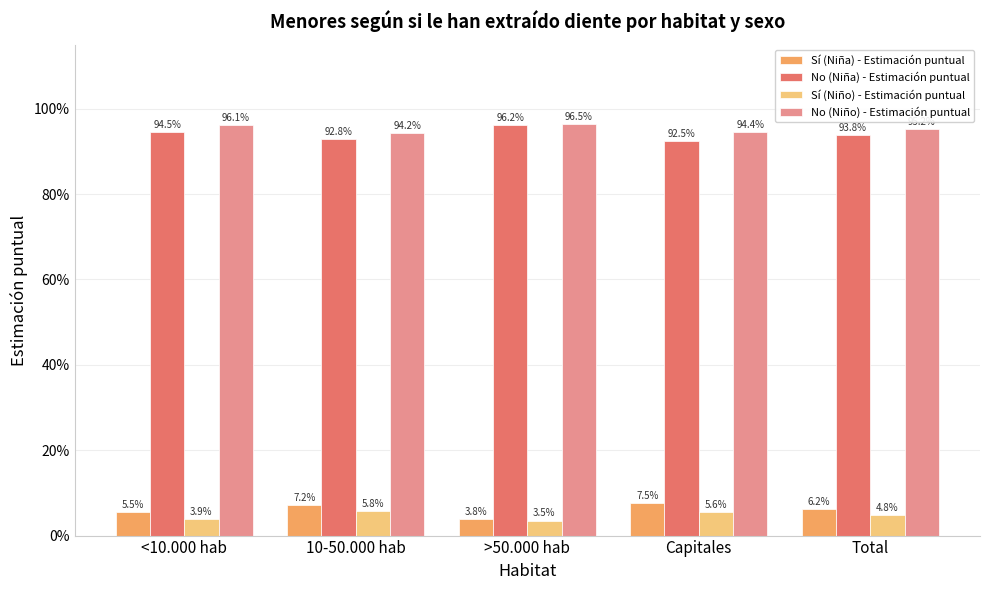

What are all the series names shown in the legend?

Sí (Niña) - Estimación puntual, No (Niña) - Estimación puntual, Sí (Niño) - Estimación puntual, No (Niño) - Estimación puntual